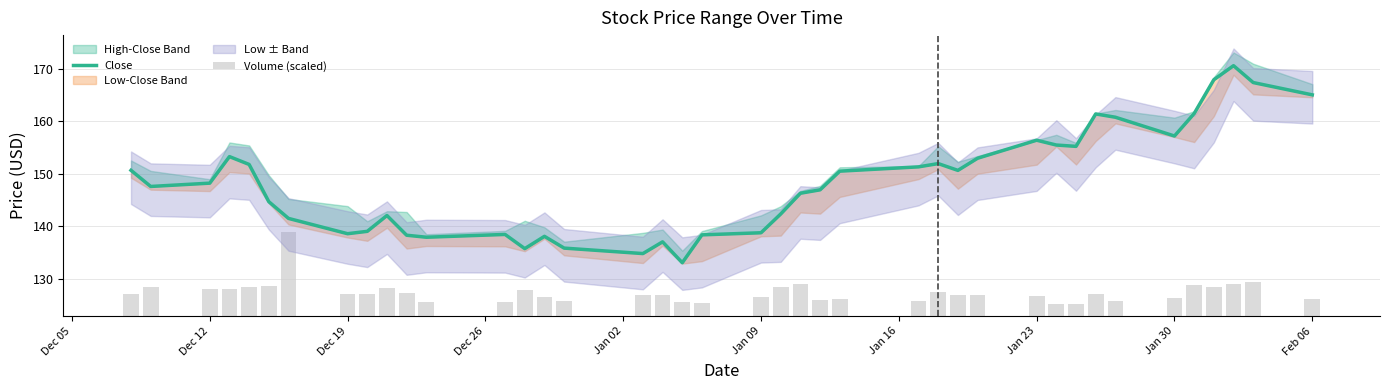

Count the number of categories in the chart.

40